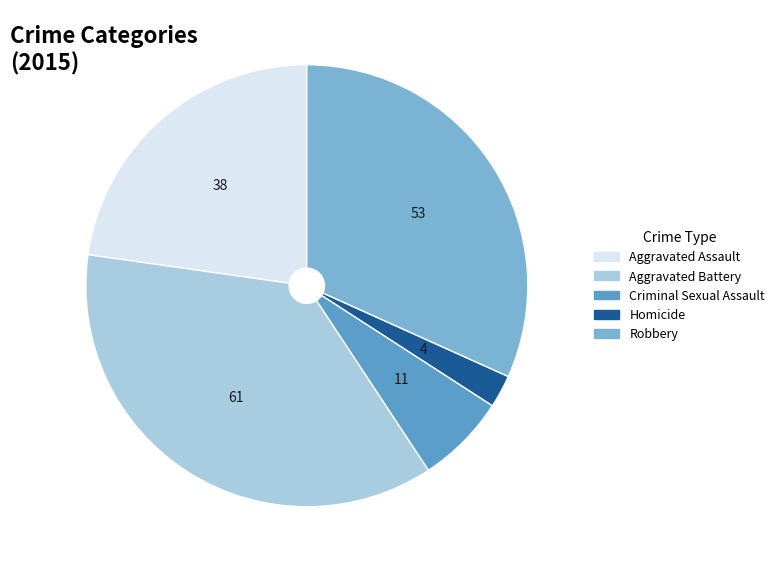

What is the change in value from Aggravated Battery to Criminal Sexual Assault?

-50